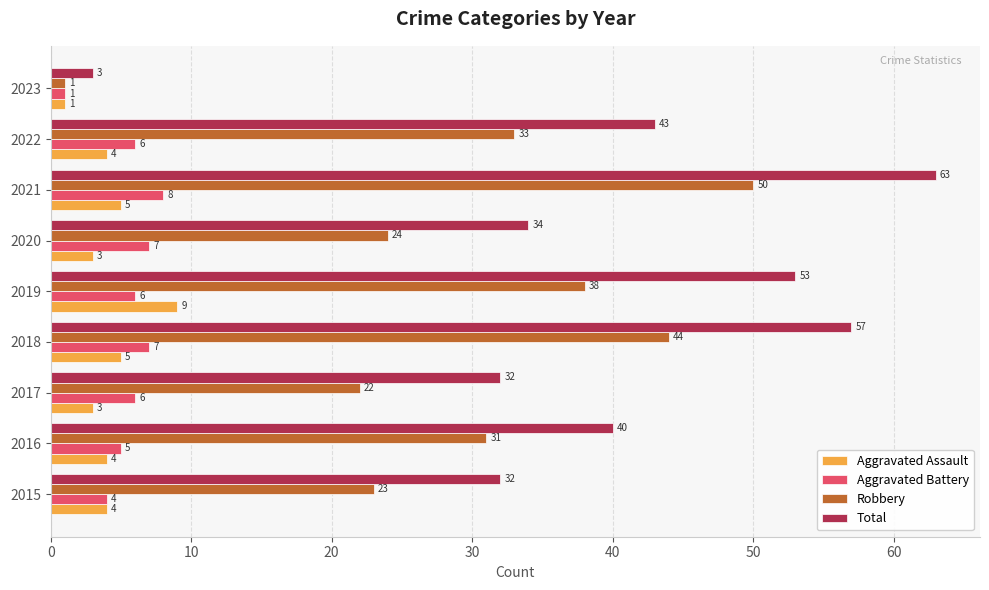

What value does the Robbery series have at 2016, to the nearest 10?

30